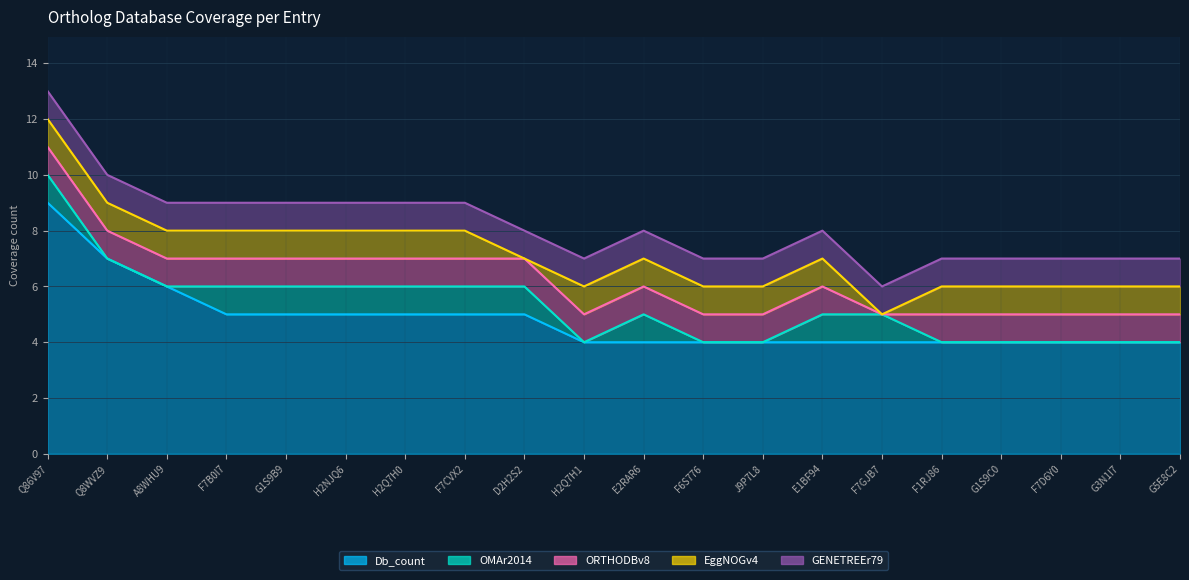

At which category does EggNOGv4 reach its first local valley?

D2H2S2